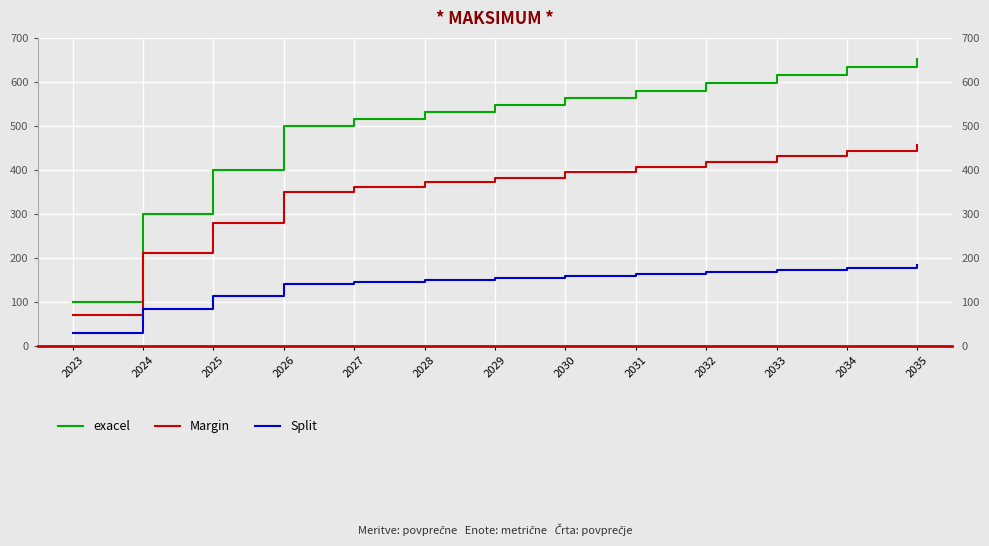

Is this an area chart (filled region under the line)?

No